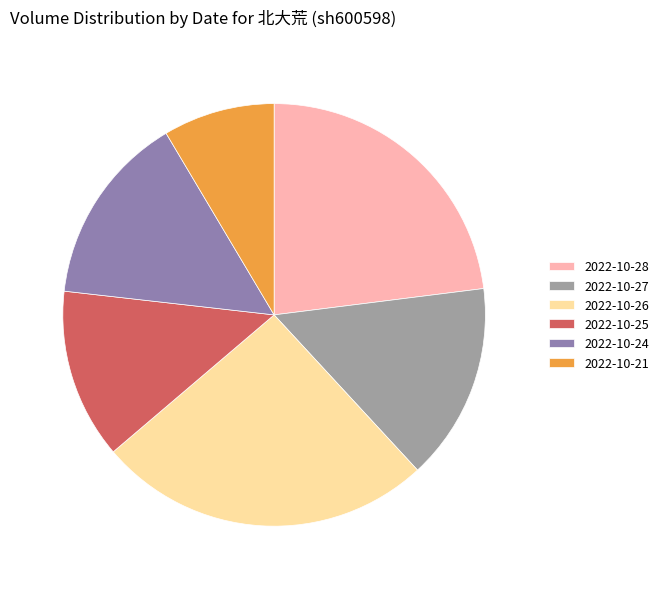

What percentage do 2022-10-28 and 2022-10-26 together represent?

48.7%